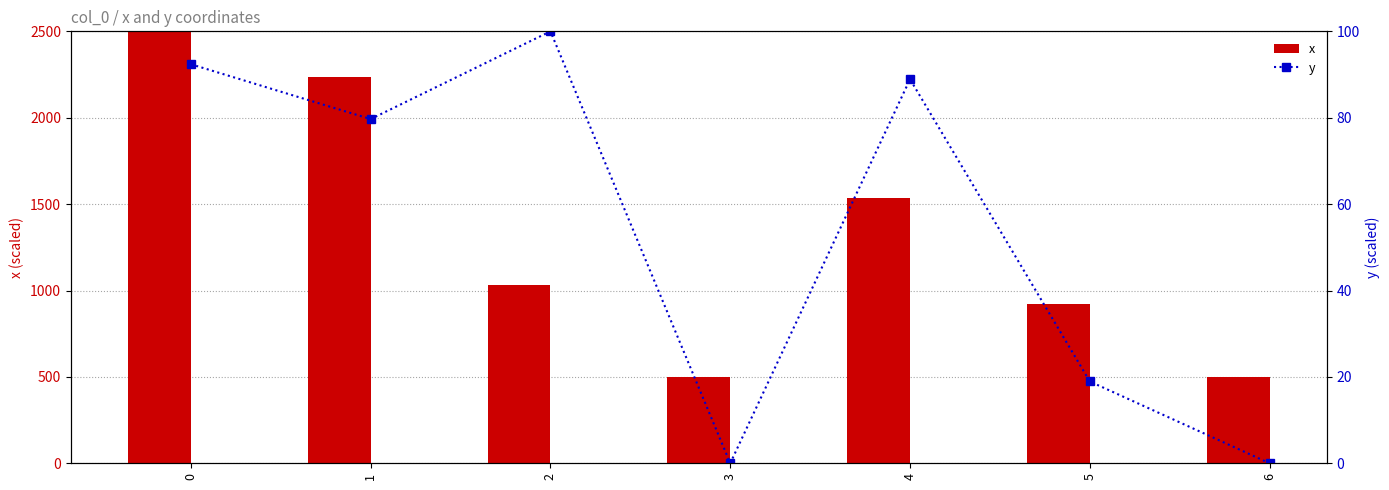

Are the bars grouped side by side (vs. stacked)?

Yes